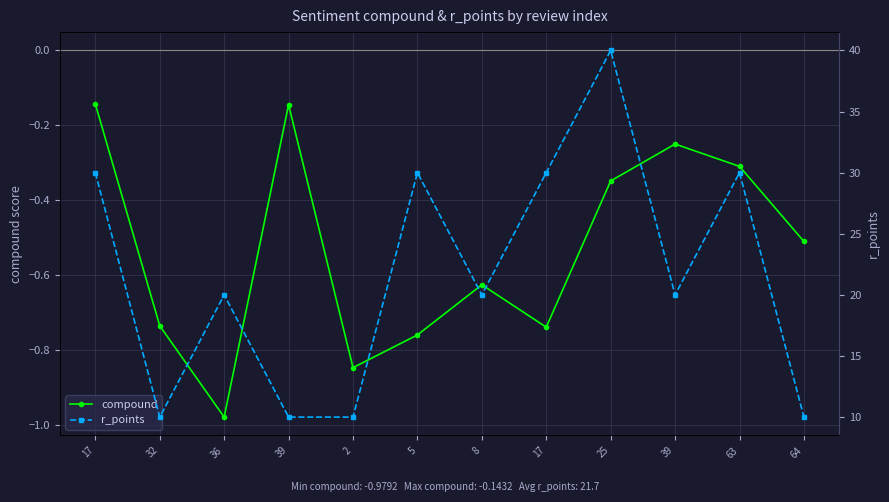

In compound, how many points are lower than both neighbors (excluding endpoints)?

3